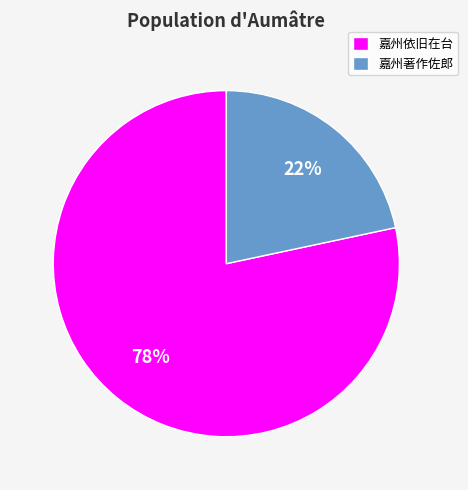

How many slices are in this pie chart?

2